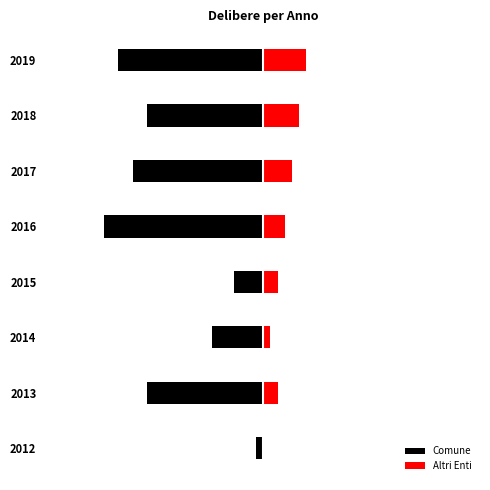

The value of Comune at 2013 is -16. True or false?

True